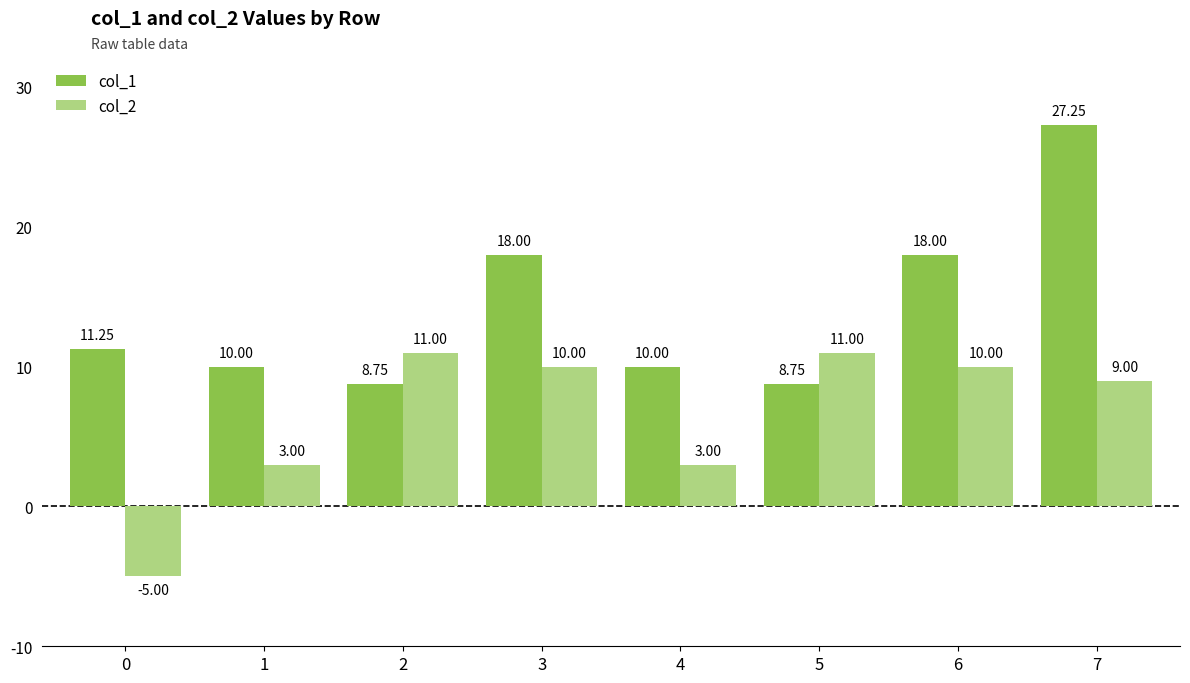

At which category is the sum across all series the highest?

7